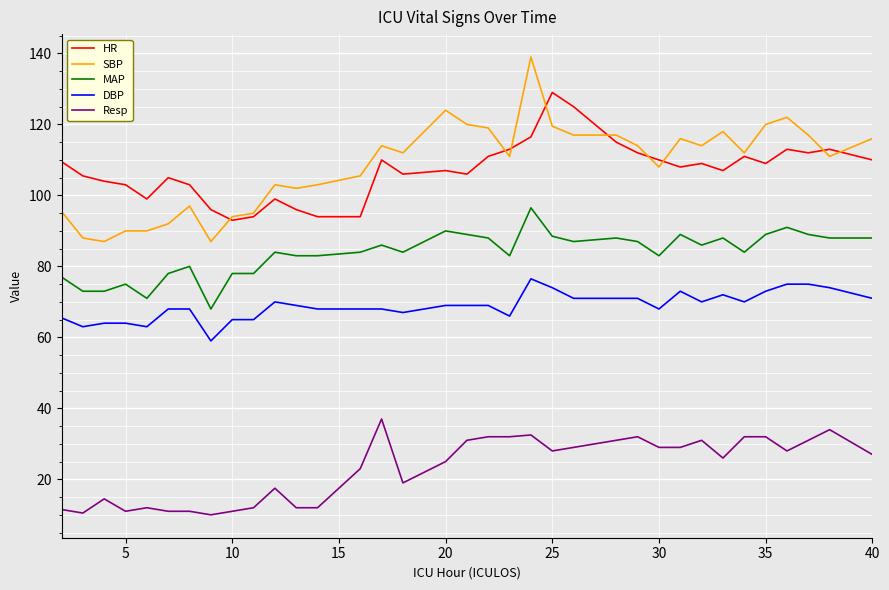

True or false: MAP and HR intersect in this chart.

False